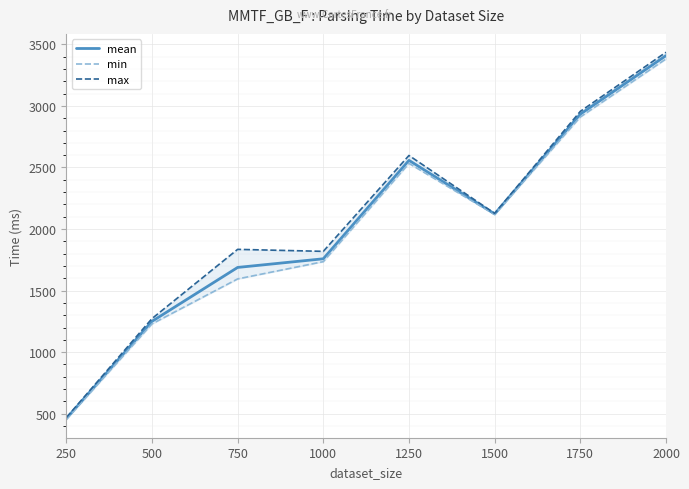

What is the value of the max point at the 6th from the left?

2127.3